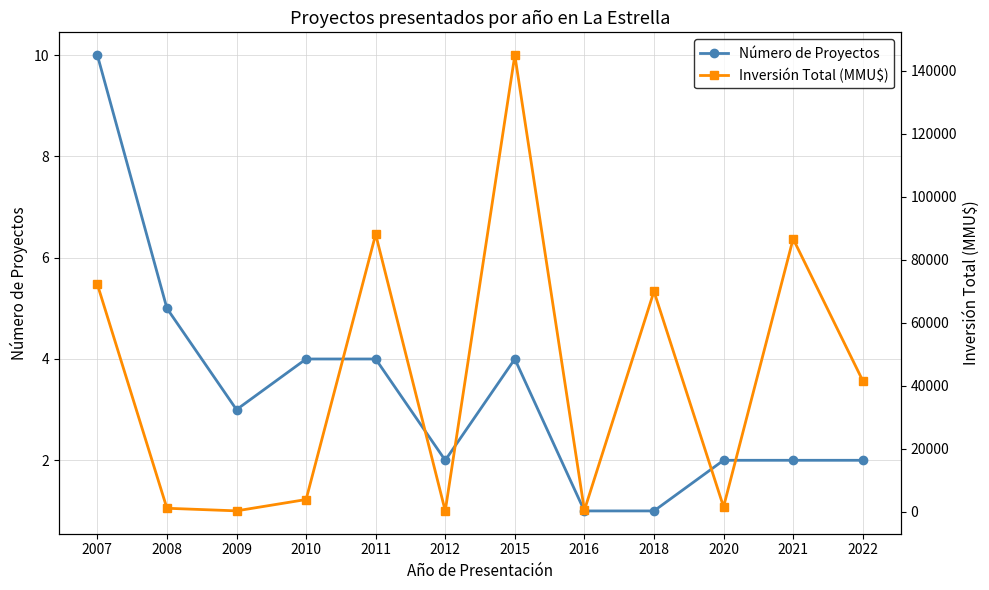

Which series has the largest total across all categories?

Inversión Total (MMU$)